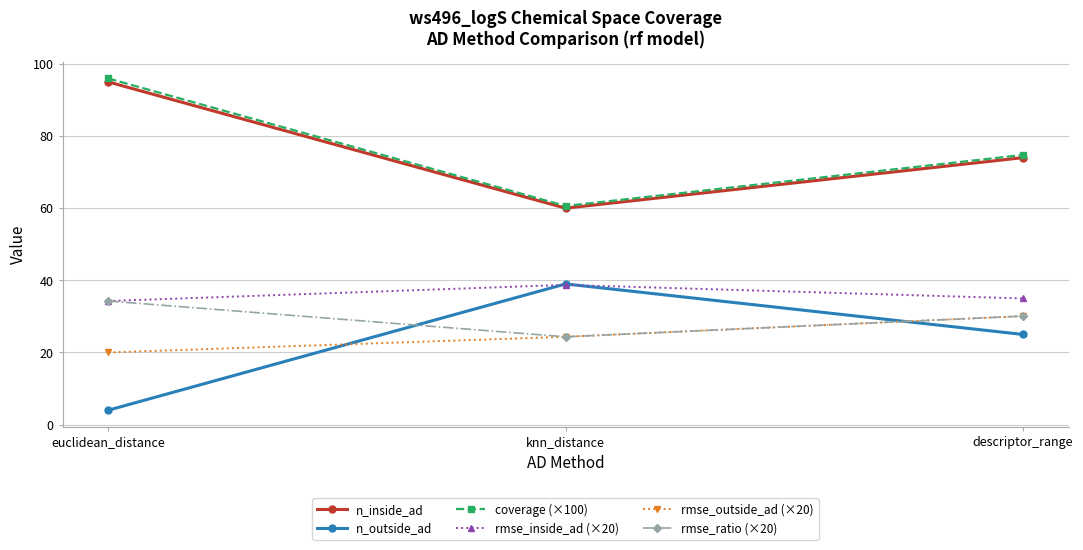

How many series are shown in this chart?

6